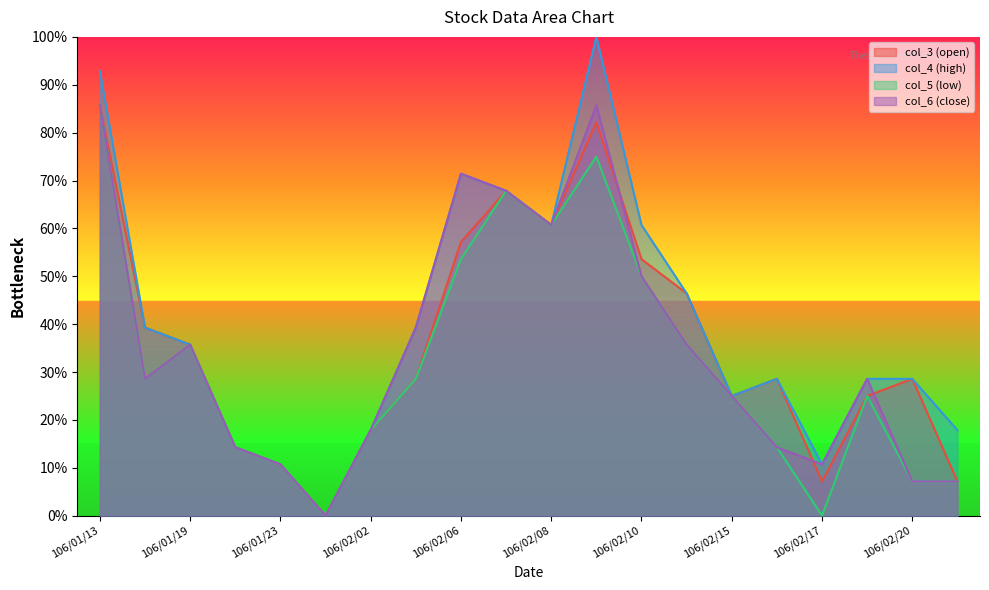

The value of col_5 (low) at 106/02/13 is 0.4. True or false?

True